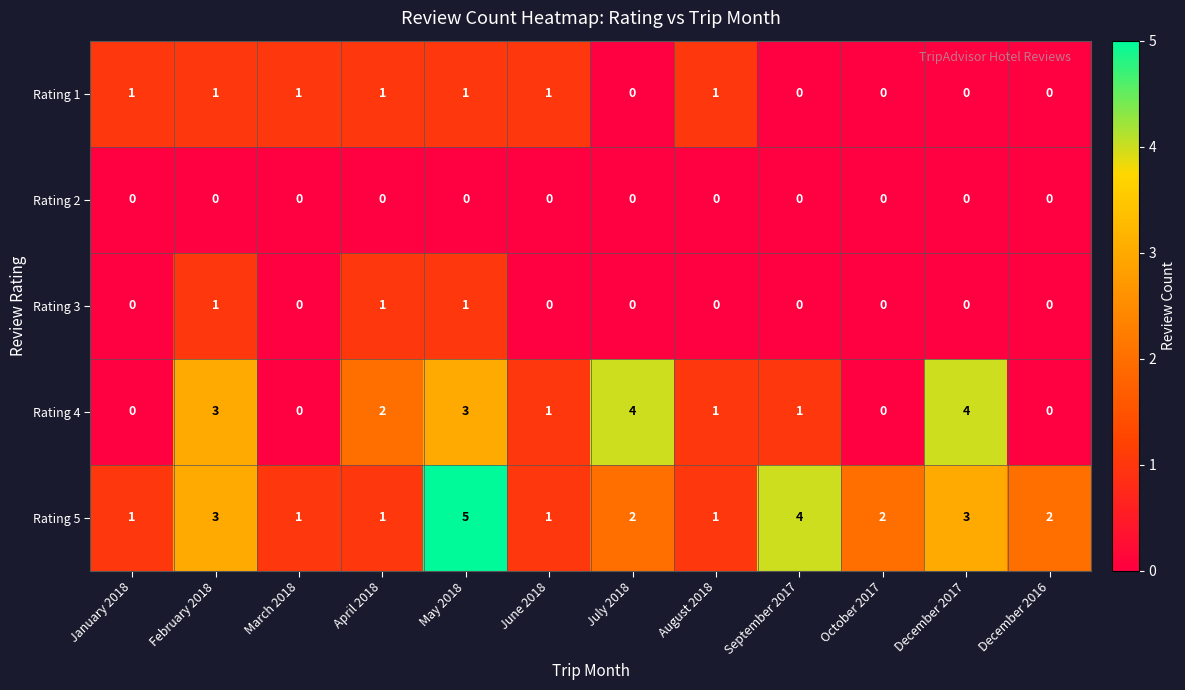

What is the total value across all series at January 2018?

2